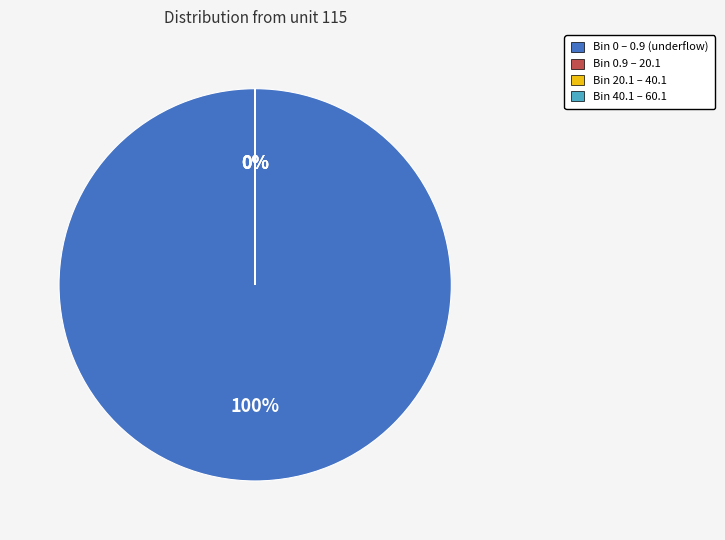

To the nearest percent, what portion does Bin 0 – 0.9 (underflow) represent?

100%